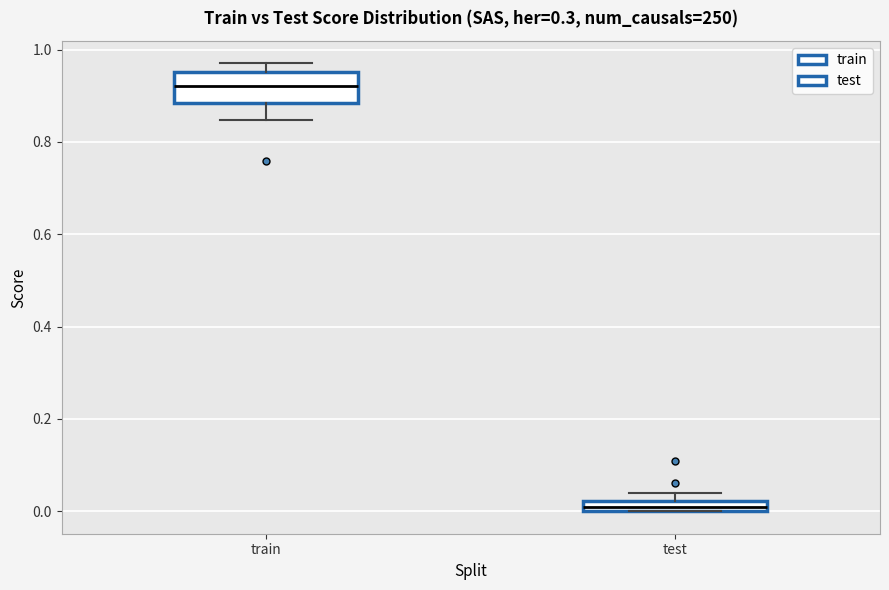

Which box has the highest median line?

train